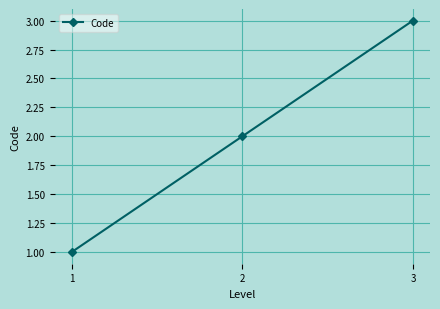

List the labels in order of value, largest first.

3, 2, 1